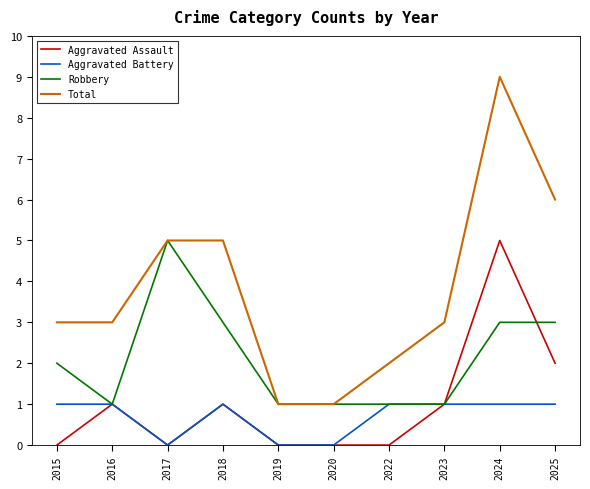

True or false: Total and Aggravated Battery intersect in this chart.

False